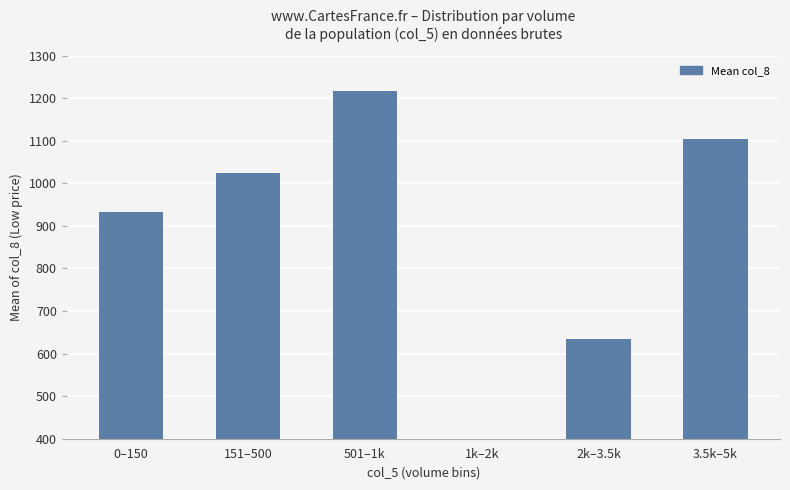

At which label is the value closest to 607?

2k–3.5k